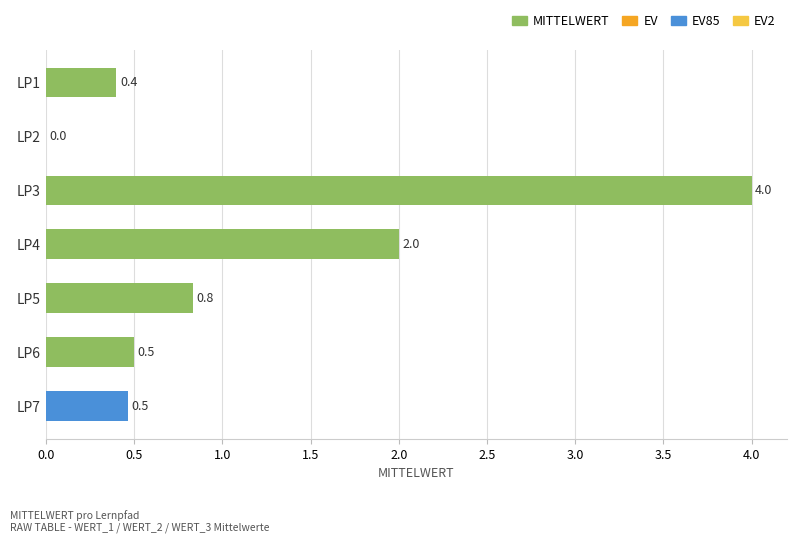

What is the change in value from LP3 to LP6?

-3.5